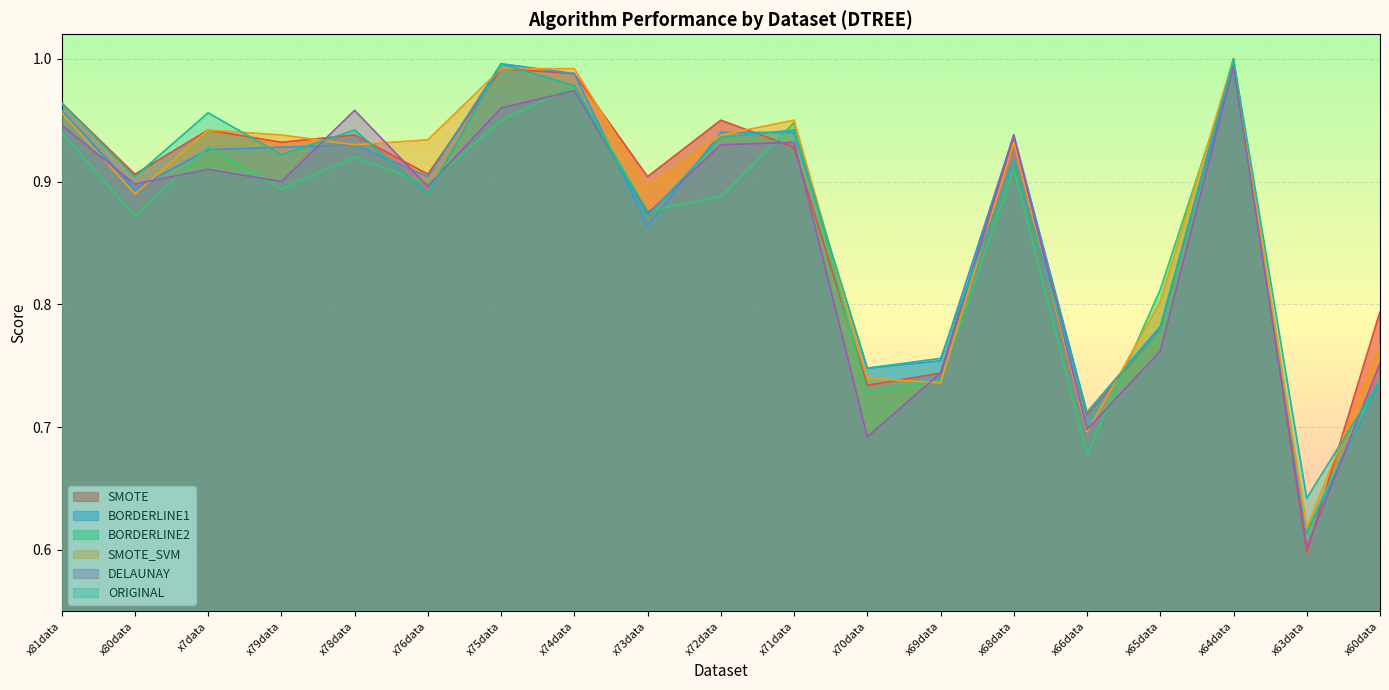

At x72data, list the series in order from smallest to largest.

BORDERLINE2, DELAUNAY, ORIGINAL, SMOTE_SVM, BORDERLINE1, SMOTE